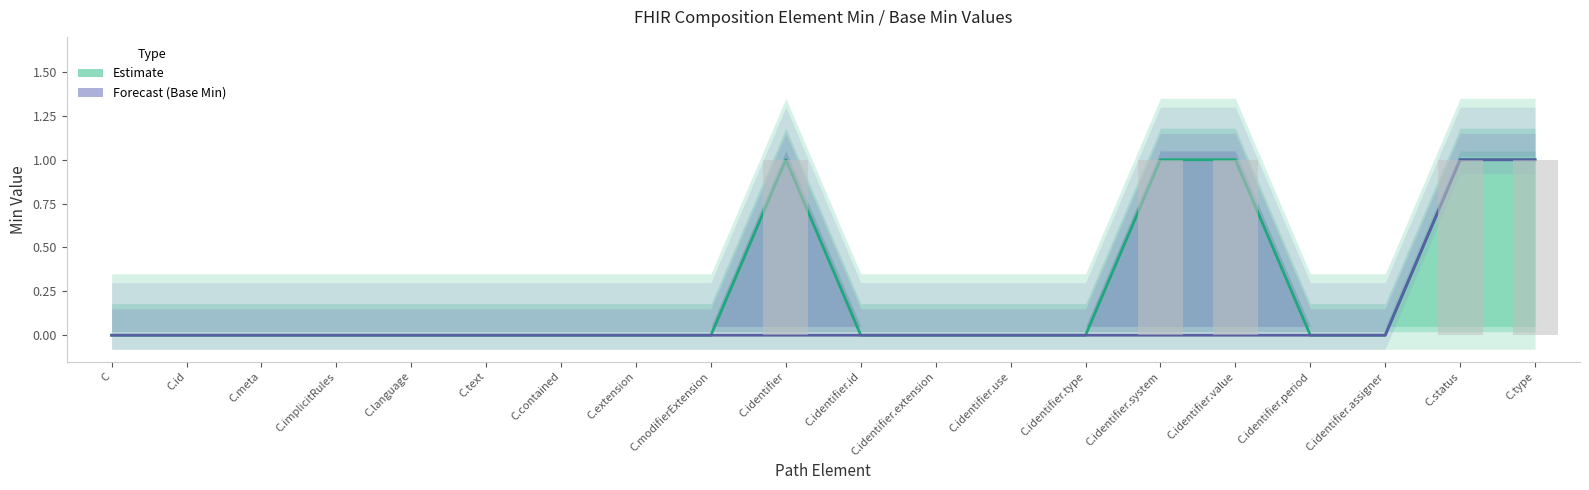

What is the total value across all series at C.identifier?

1